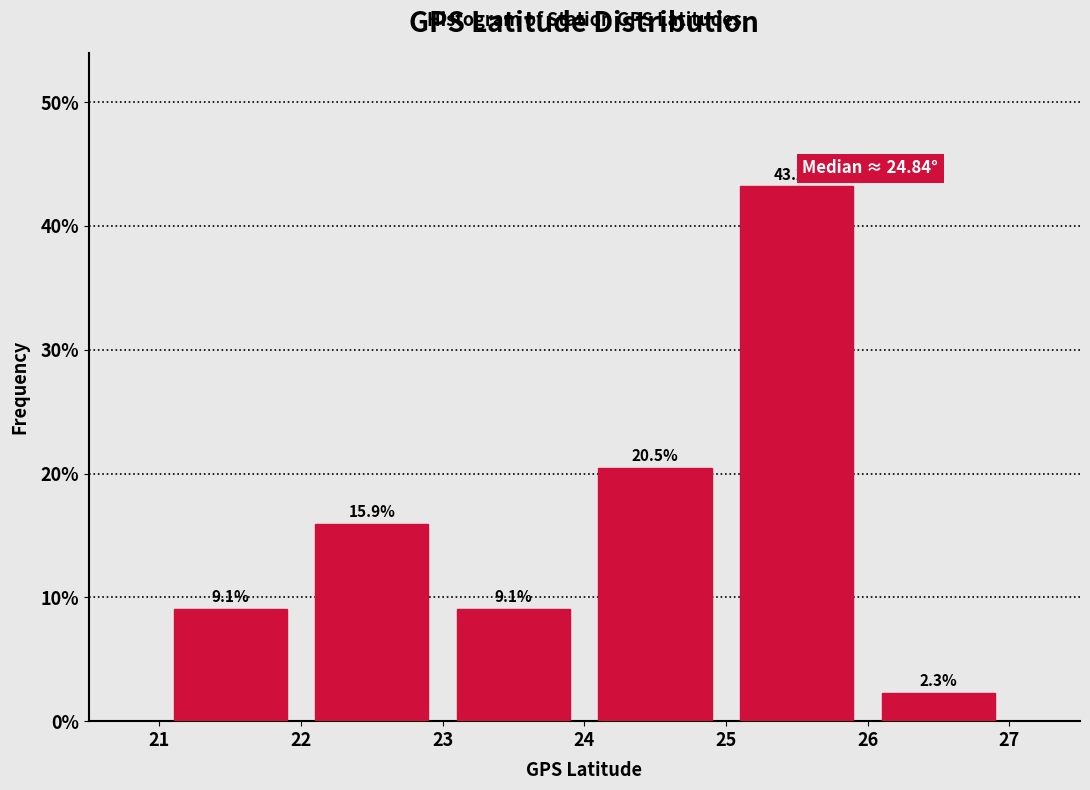

How tall is the bar that spans 21 to 22 on the x-axis?

9.1